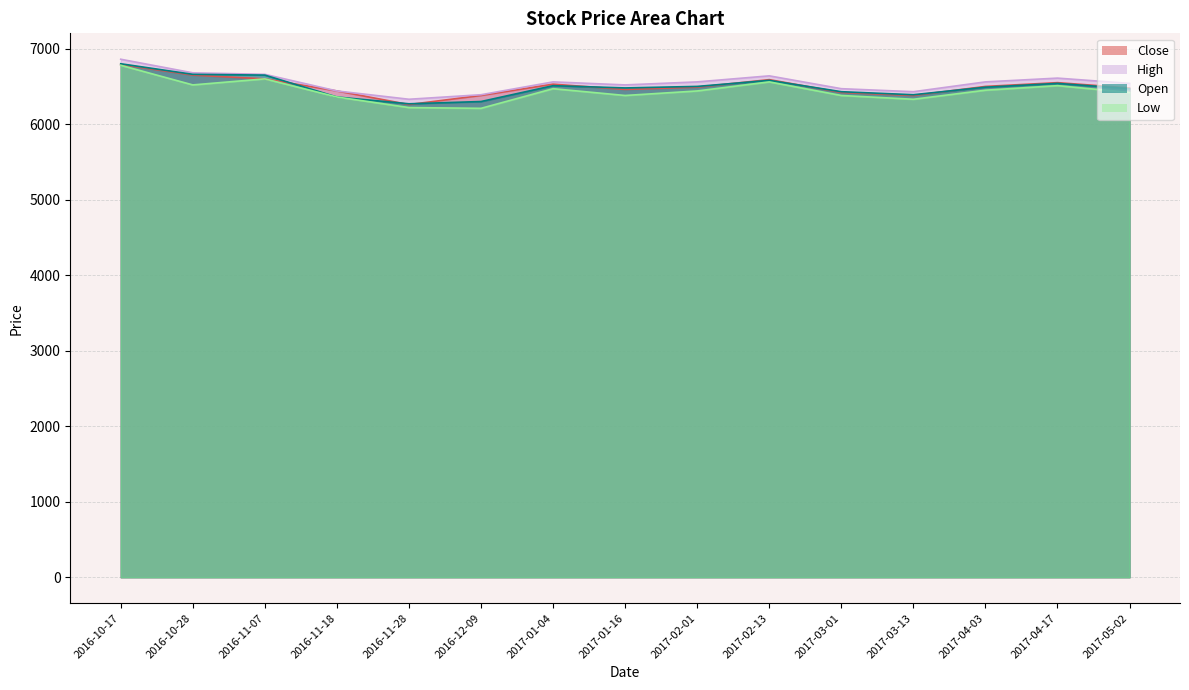

True or false: Open and High cross at least once.

False